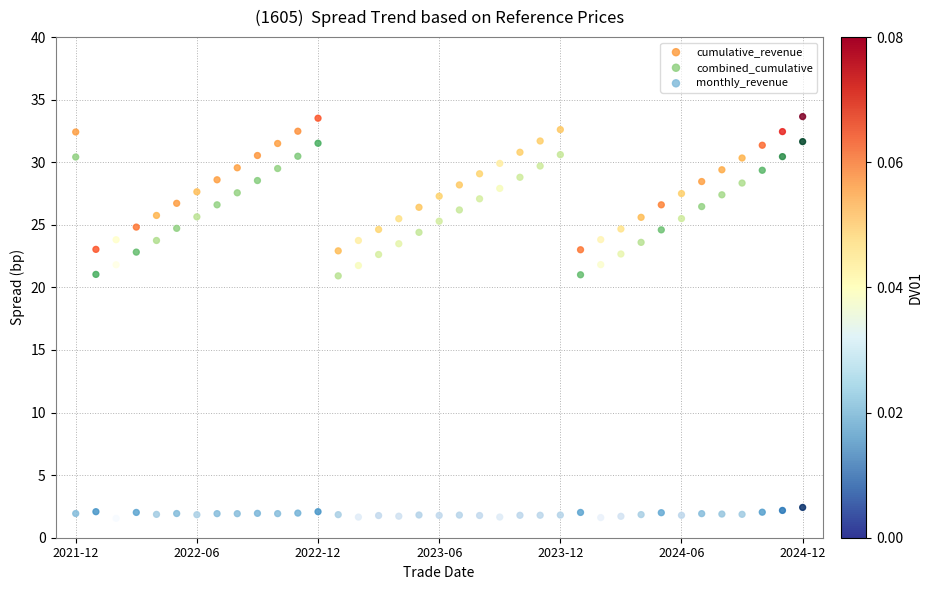

What are all the series names shown in the legend?

cumulative_revenue, combined_cumulative, monthly_revenue